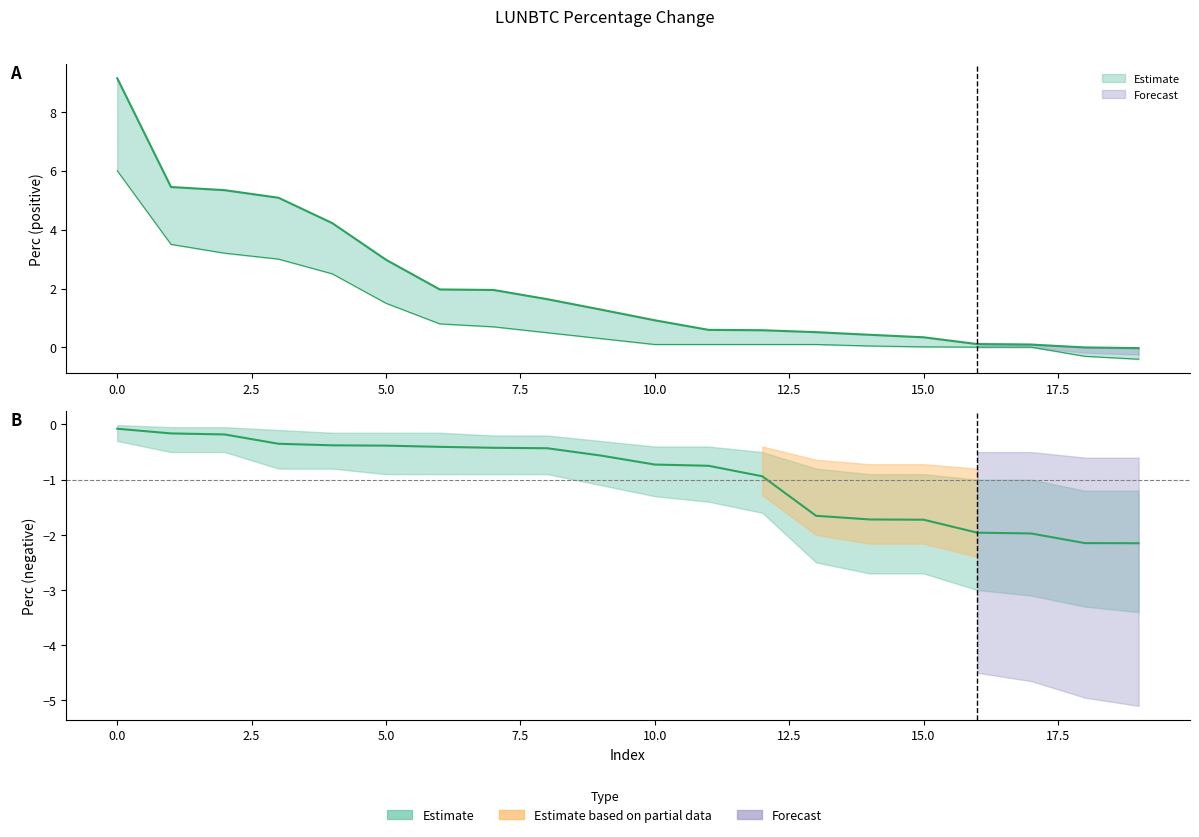

True or false: perc_center has a value of 1.4 at 10.

False